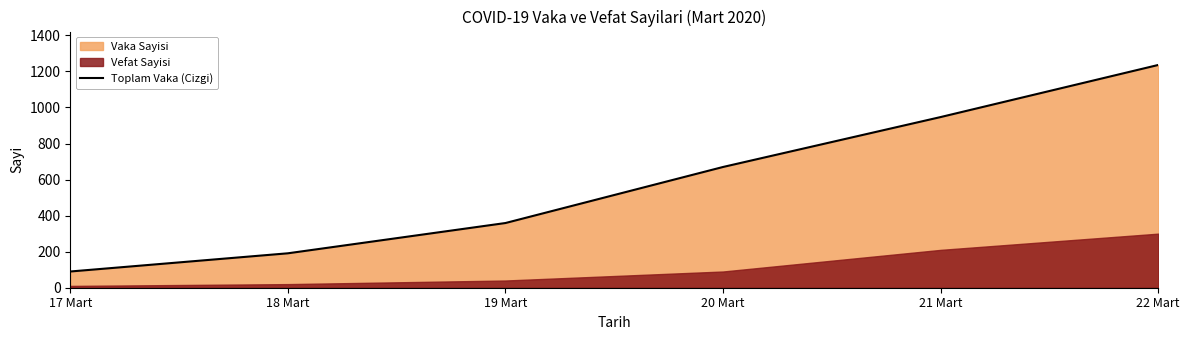

What is the greatest value displayed?

1236